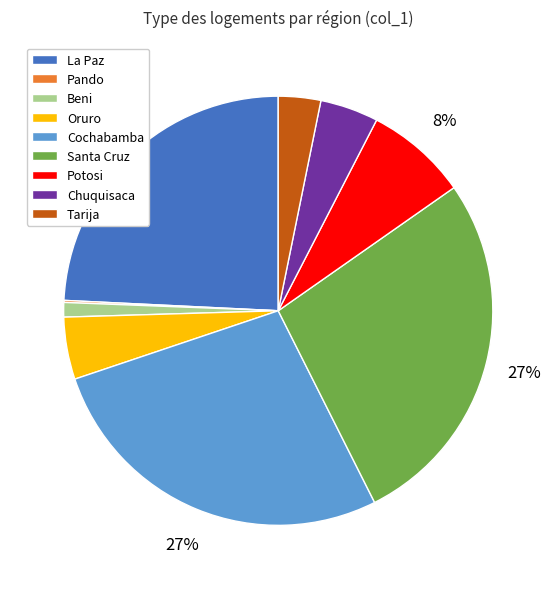

Is there any slice that represents more than half of the pie?

No